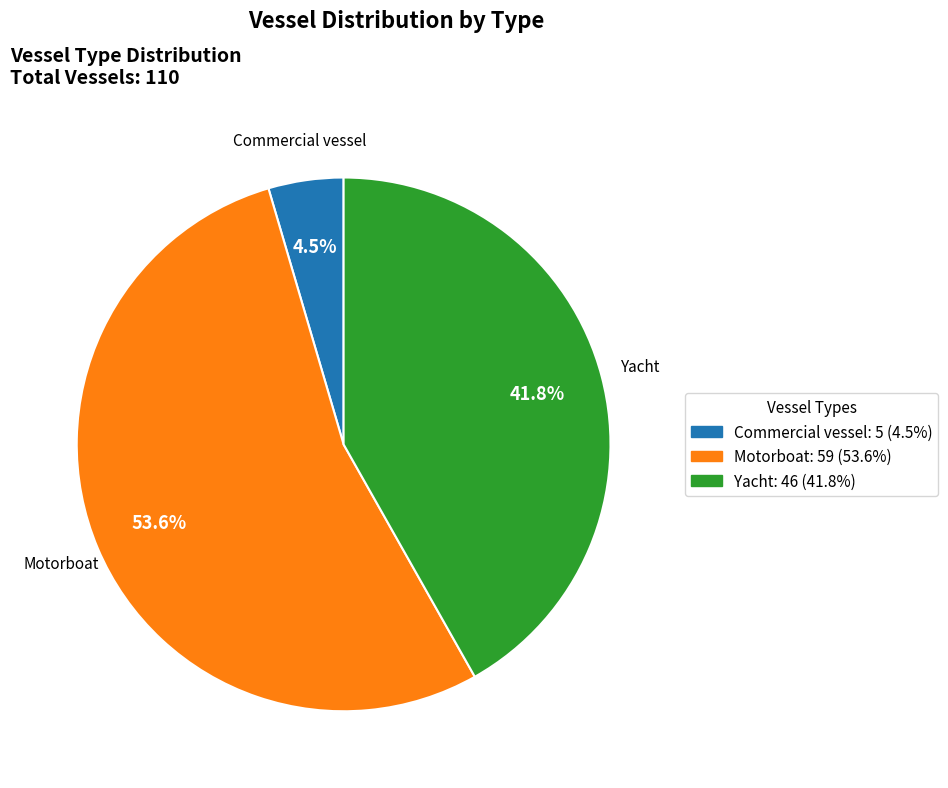

What is the total percentage of Motorboat and Commercial vessel?

58.2%